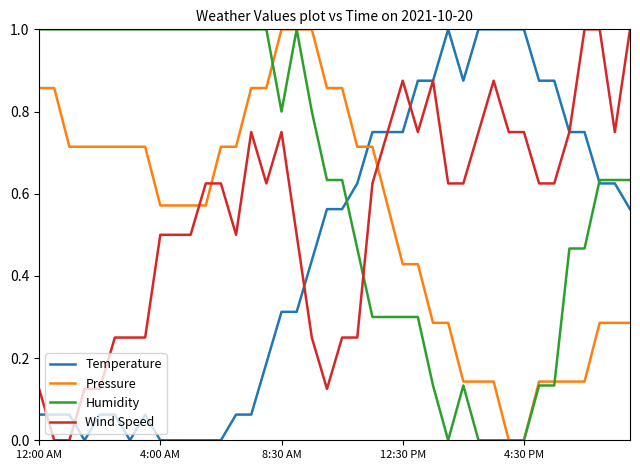

True or false: Temperature has more than 1 points higher than both neighbors.

True